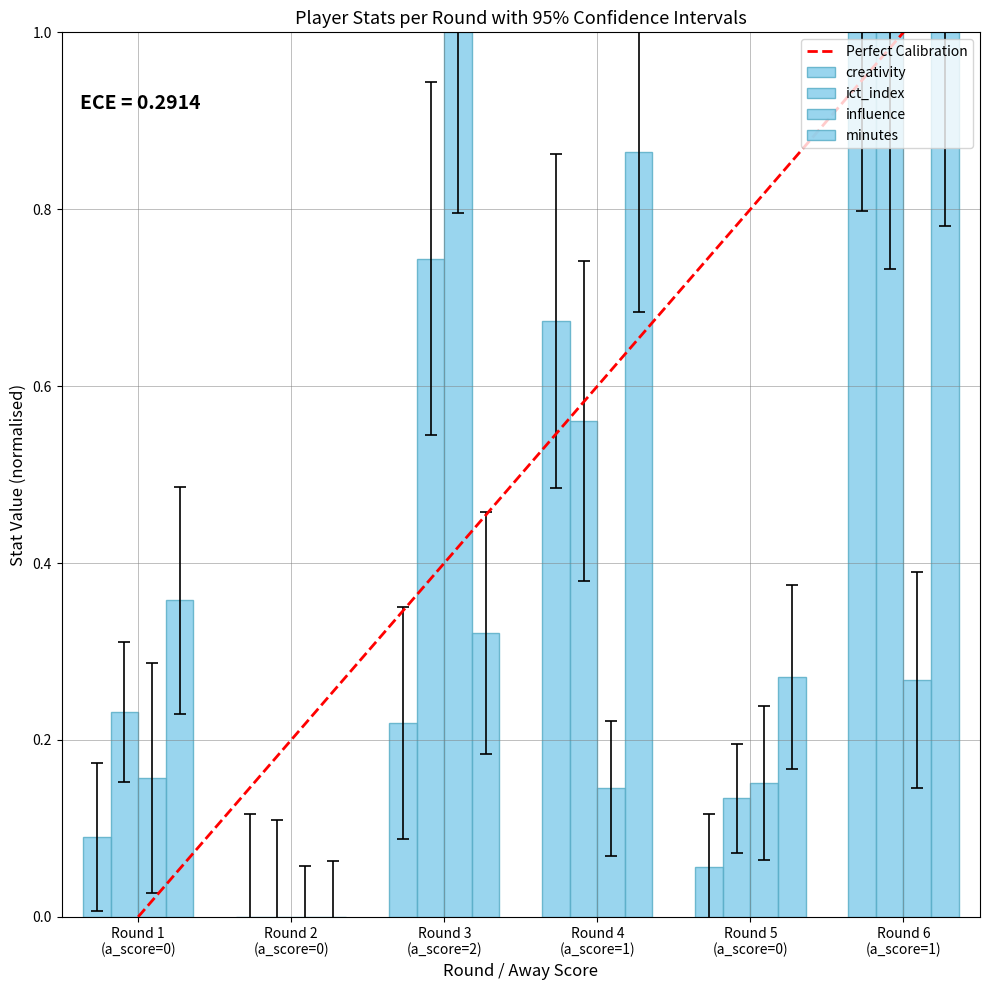

Count the number of categories in the chart.

6